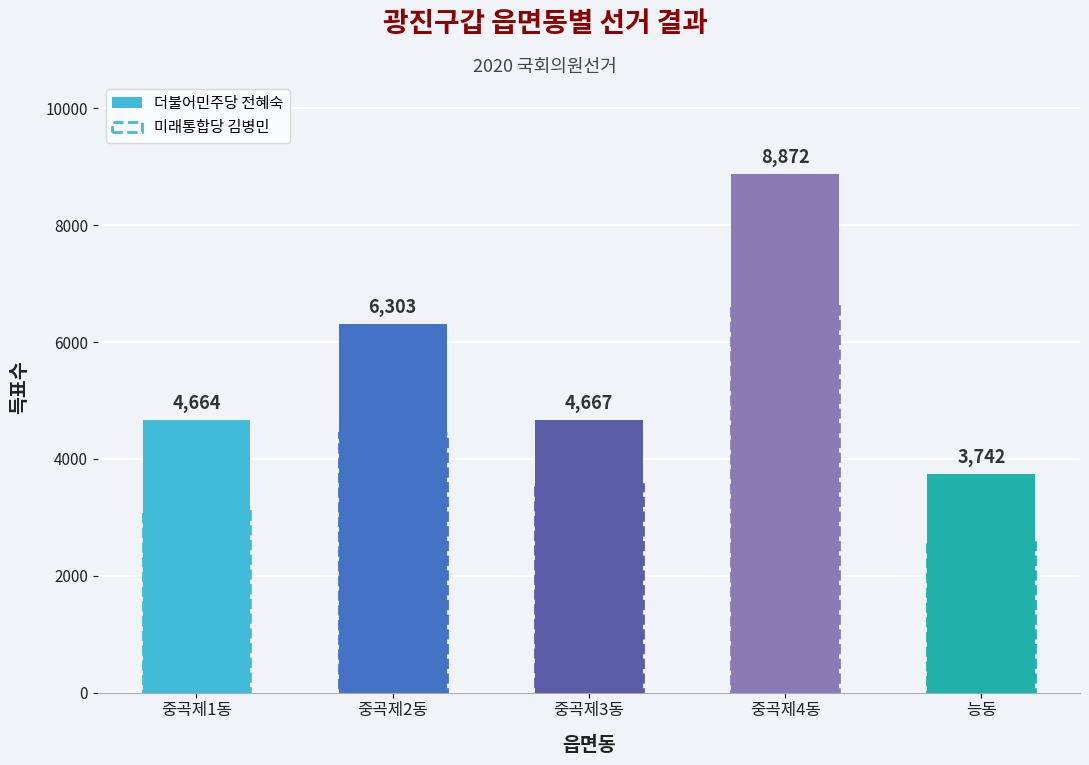

At 중곡제2동, list the series in order from largest to smallest.

더불어민주당 전혜숙, 미래통합당 김병민